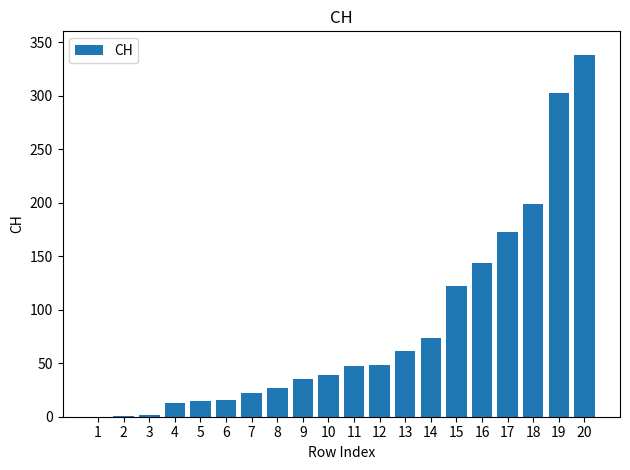

True or false: the data shows 347 at 18.

False